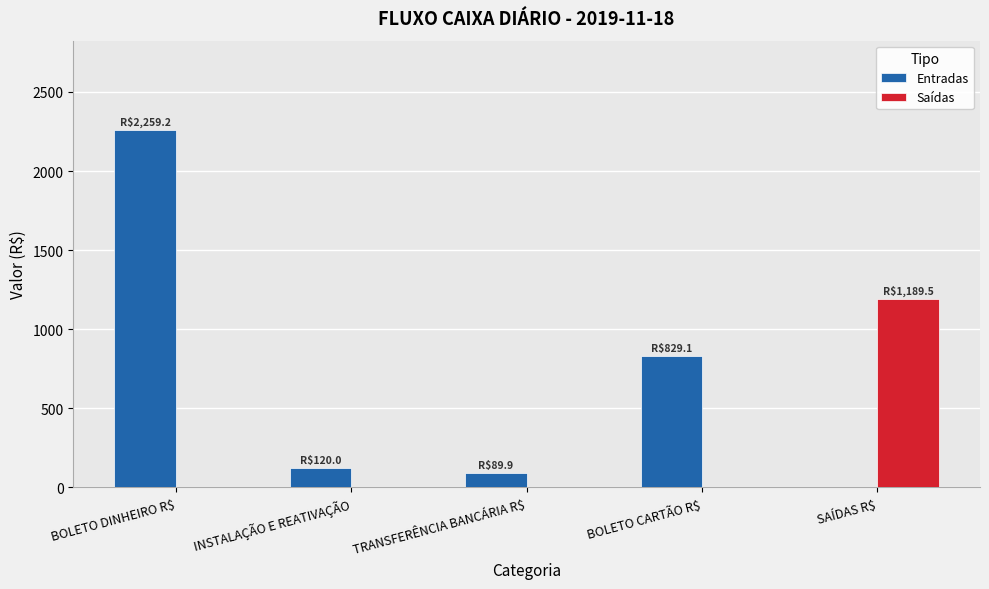

Between BOLETO DINHEIRO R$ and SAÍDAS R$, which series saw the biggest shift?

Entradas